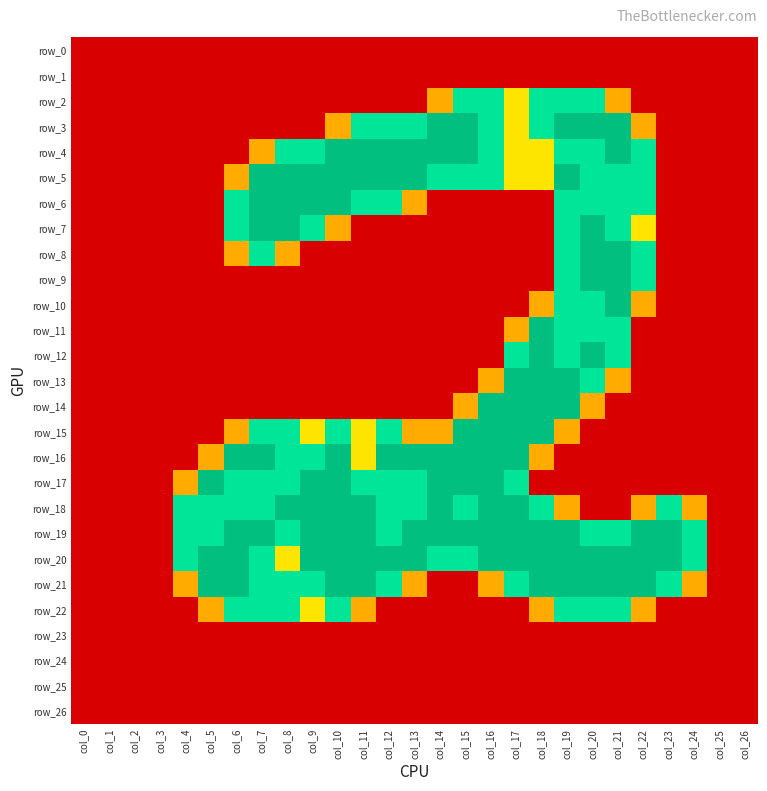

The row_6 series shows 0.0 at col_25. True or false?

True